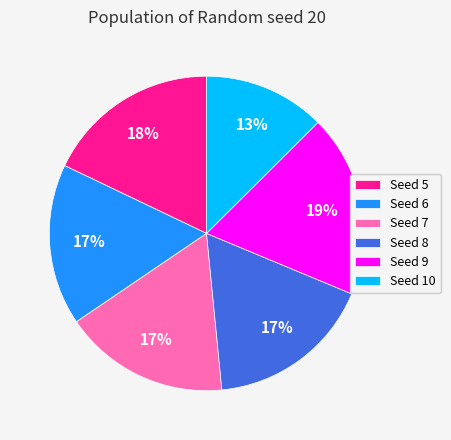

How many segments does this pie chart have?

6